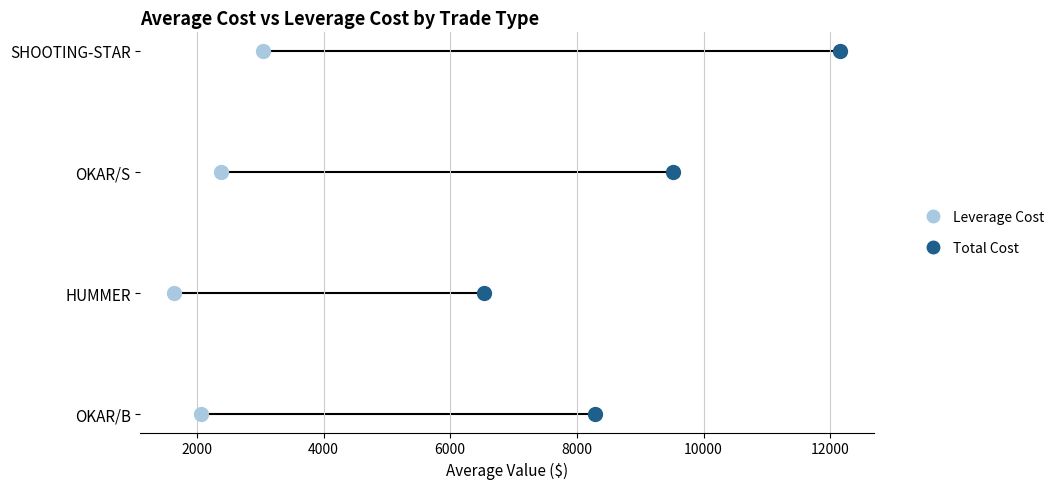

Which series reaches the maximum Y coordinate?

Leverage Cost